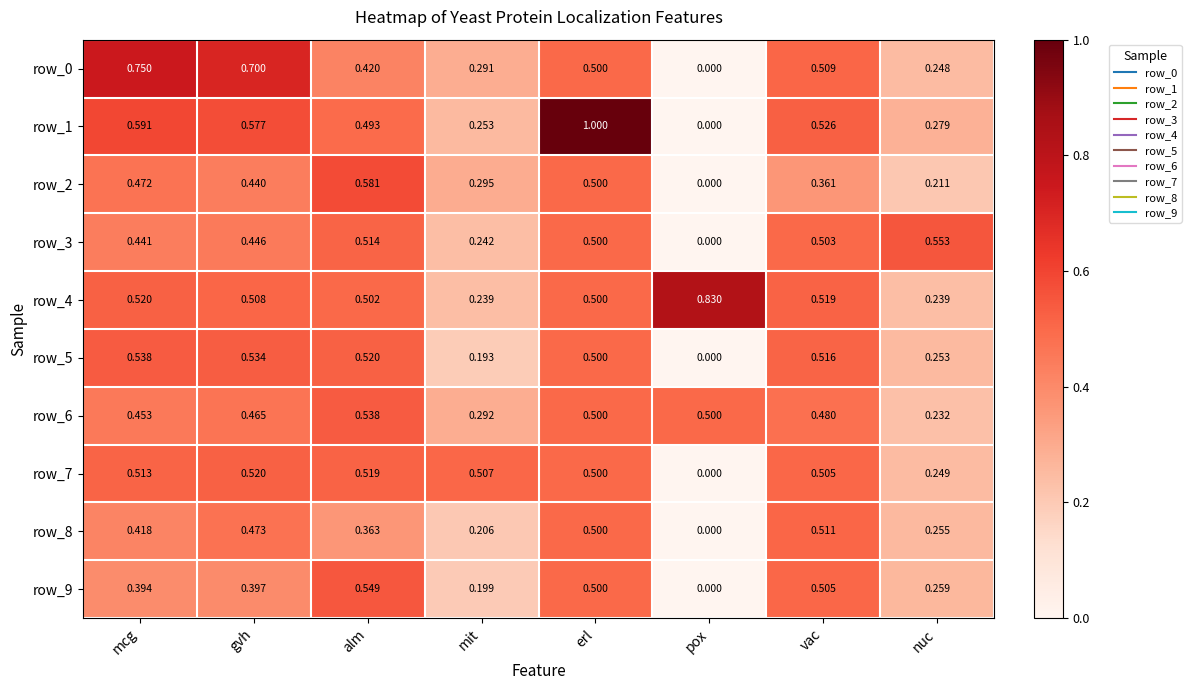

What value does the row_7 series have at alm?

0.5